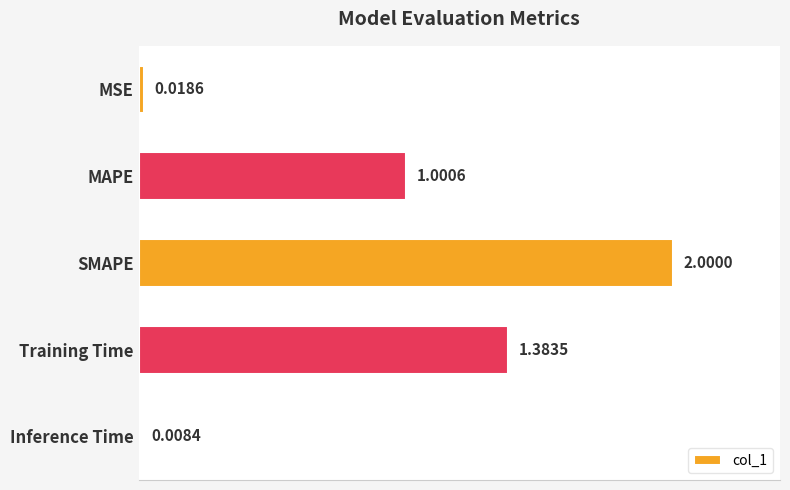

How many categories are shown in the chart?

5